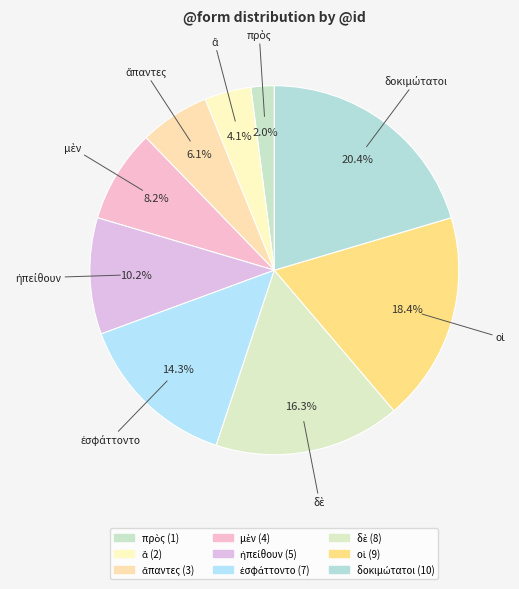

Which category has the smallest portion of the pie?

πρὸς